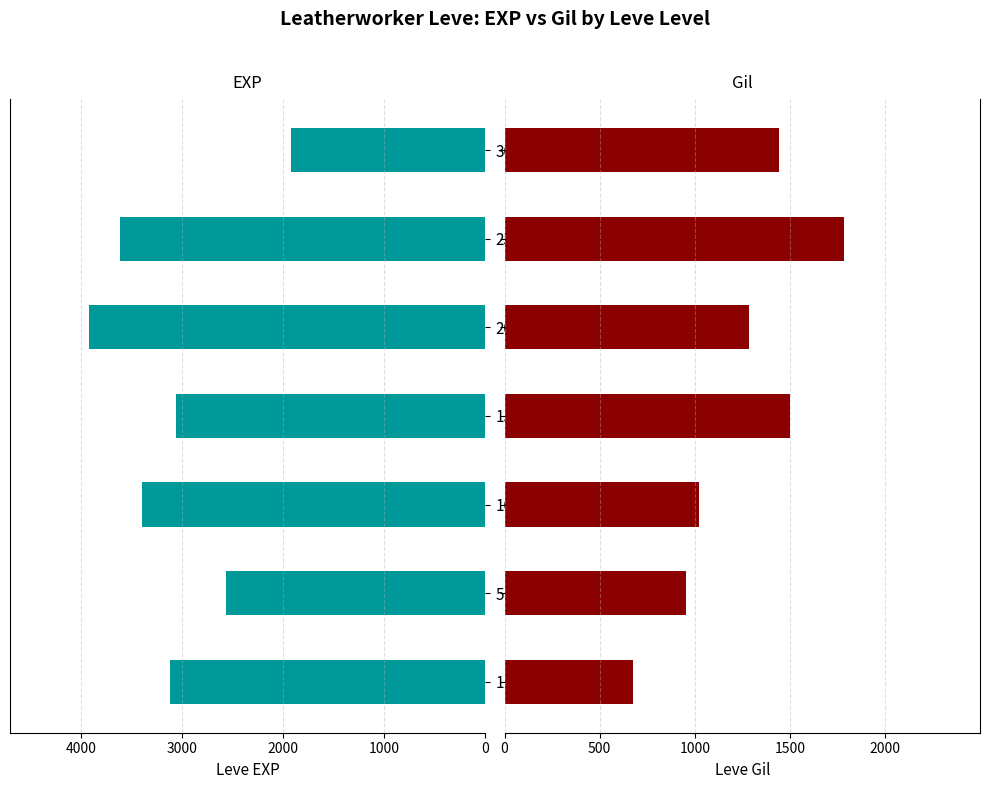

Which series has the largest range (max minus min)?

Leve EXP